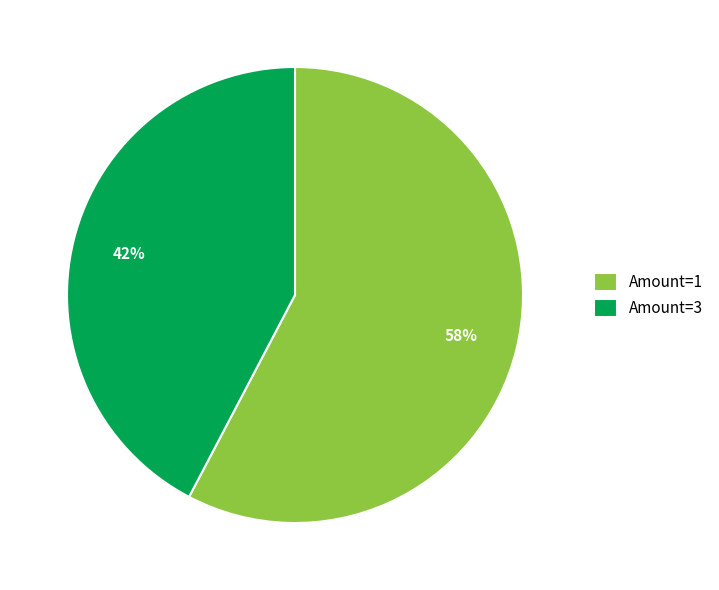

To the nearest percent, what percentage of the pie is Amount=3?

42%